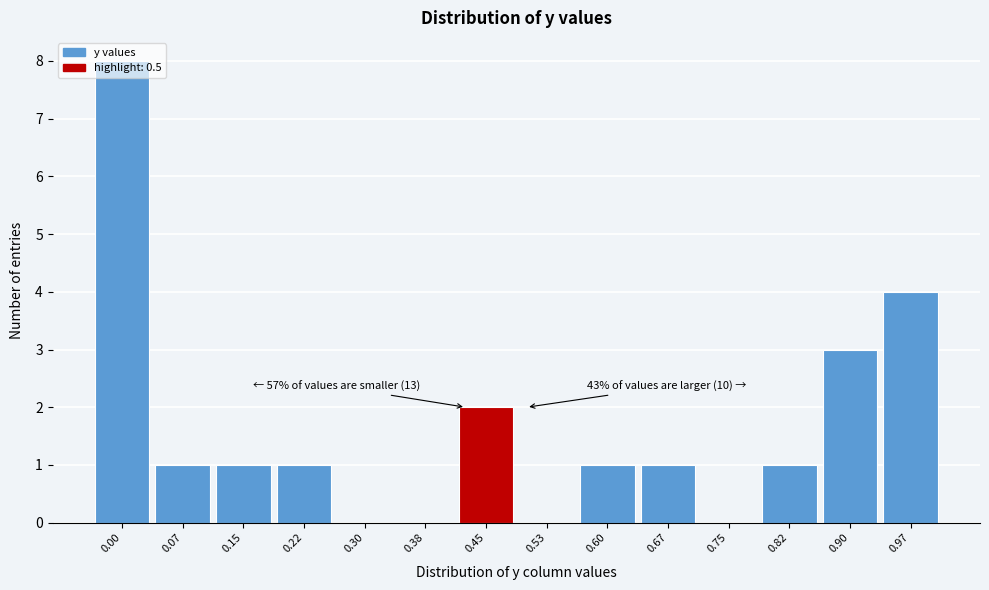

The value at 0.60 is 1. True or false?

True